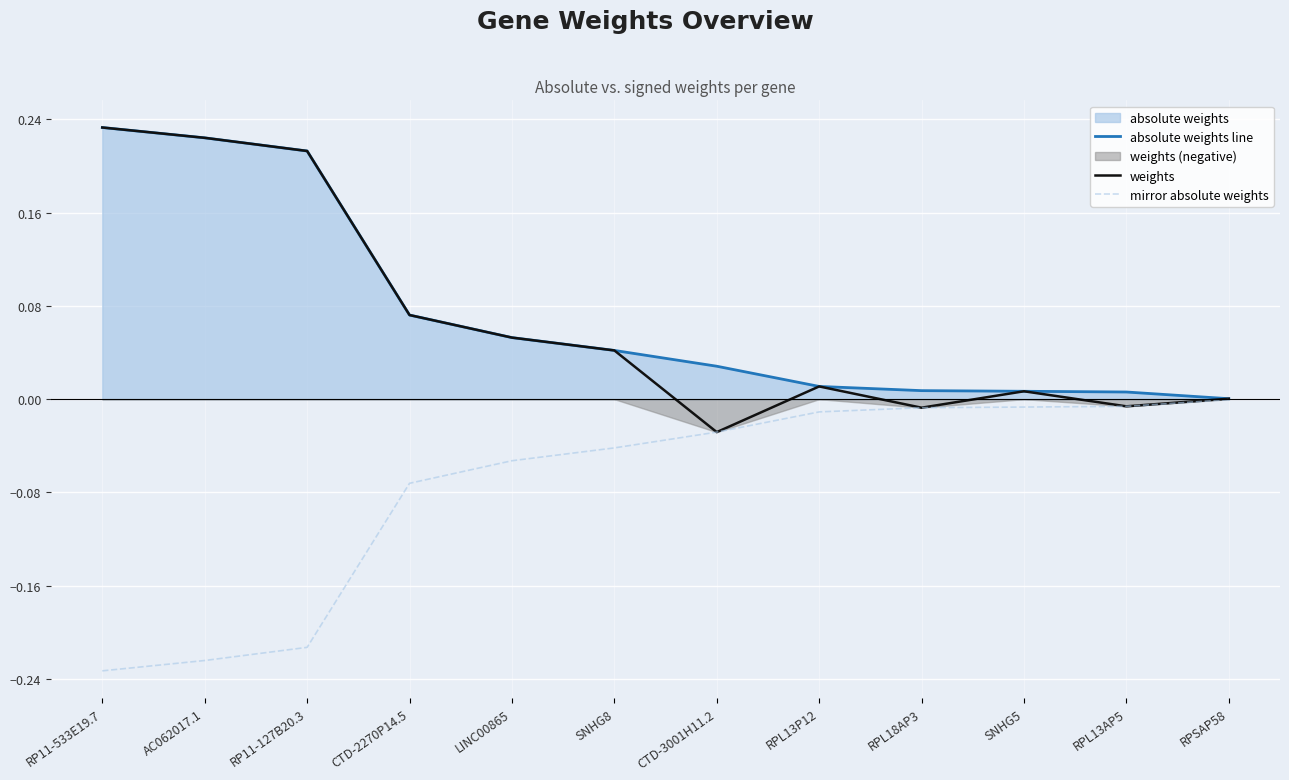

What is the sum of the absolute weights line values at RP11-127B20.3 and RPL18AP3?

0.2